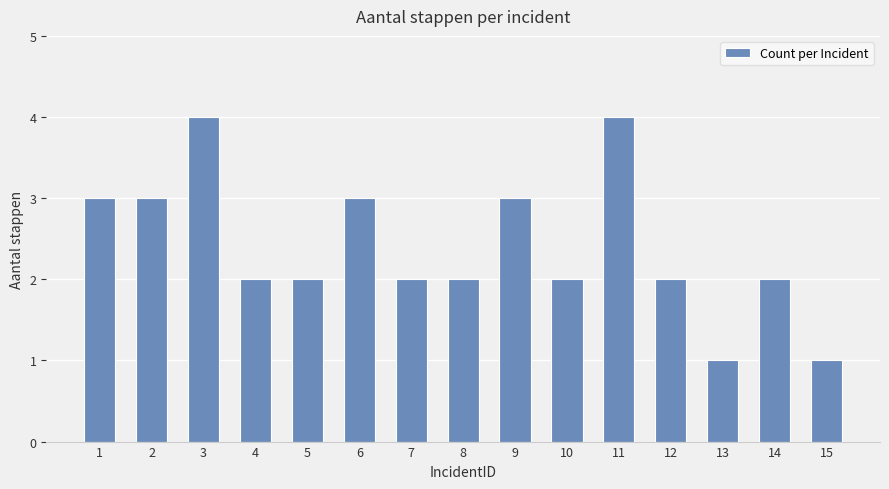

What is the sum of the values at 4 and 1?

5